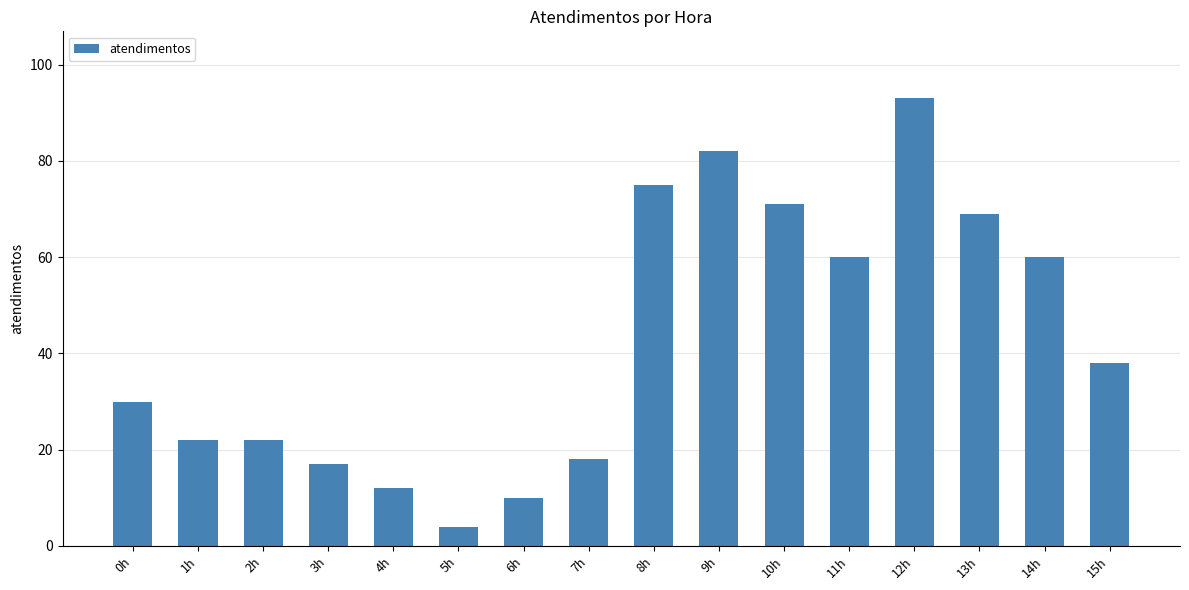

Reading right to left, what are all the values shown in this chart?

38	60	69	93	60	71	82	75	18	10	4	12	17	22	22	30